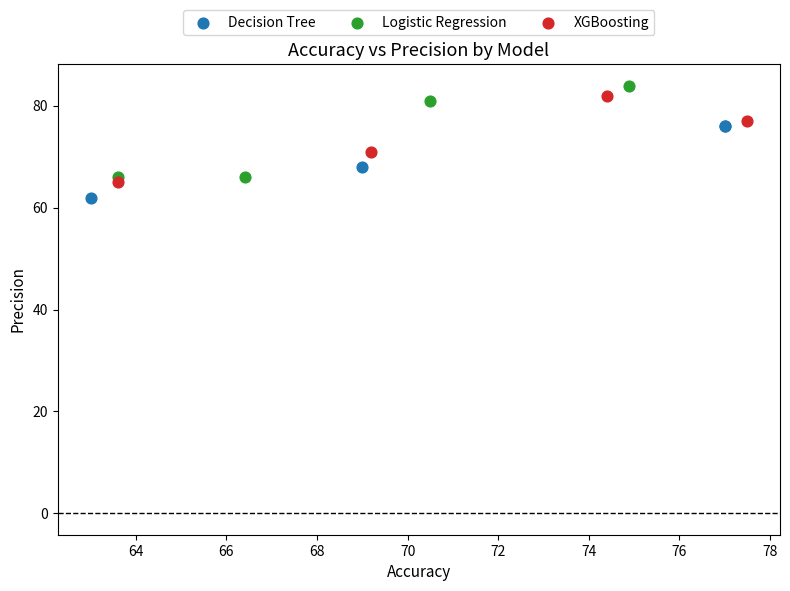

Which series has the widest spread of Y values?

Logistic Regression